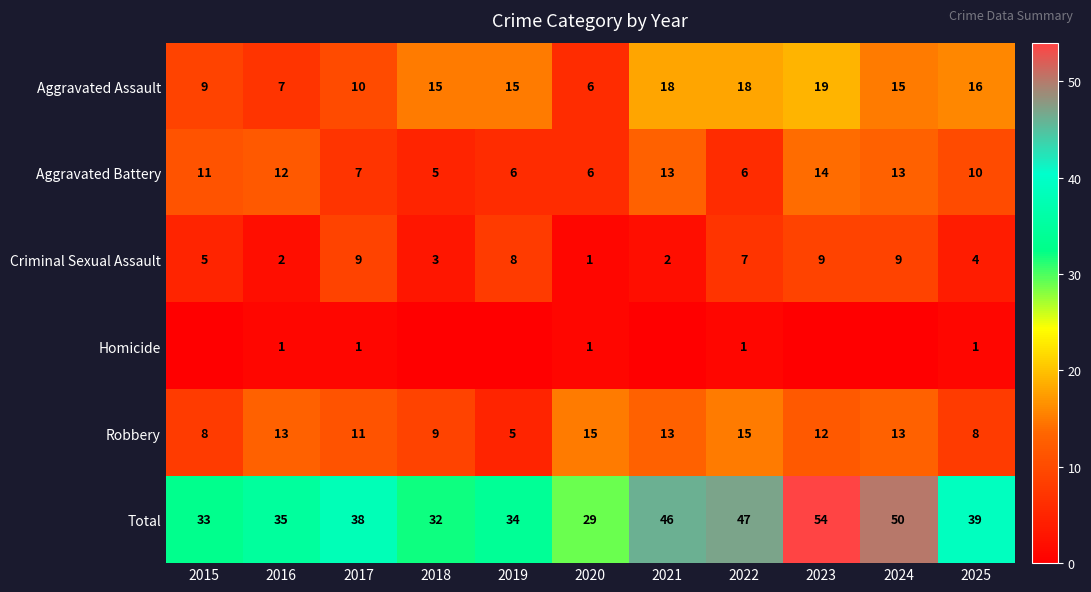

Is the value of Aggravated Assault at 2024 greater than the value of Aggravated Battery at 2017?

Yes